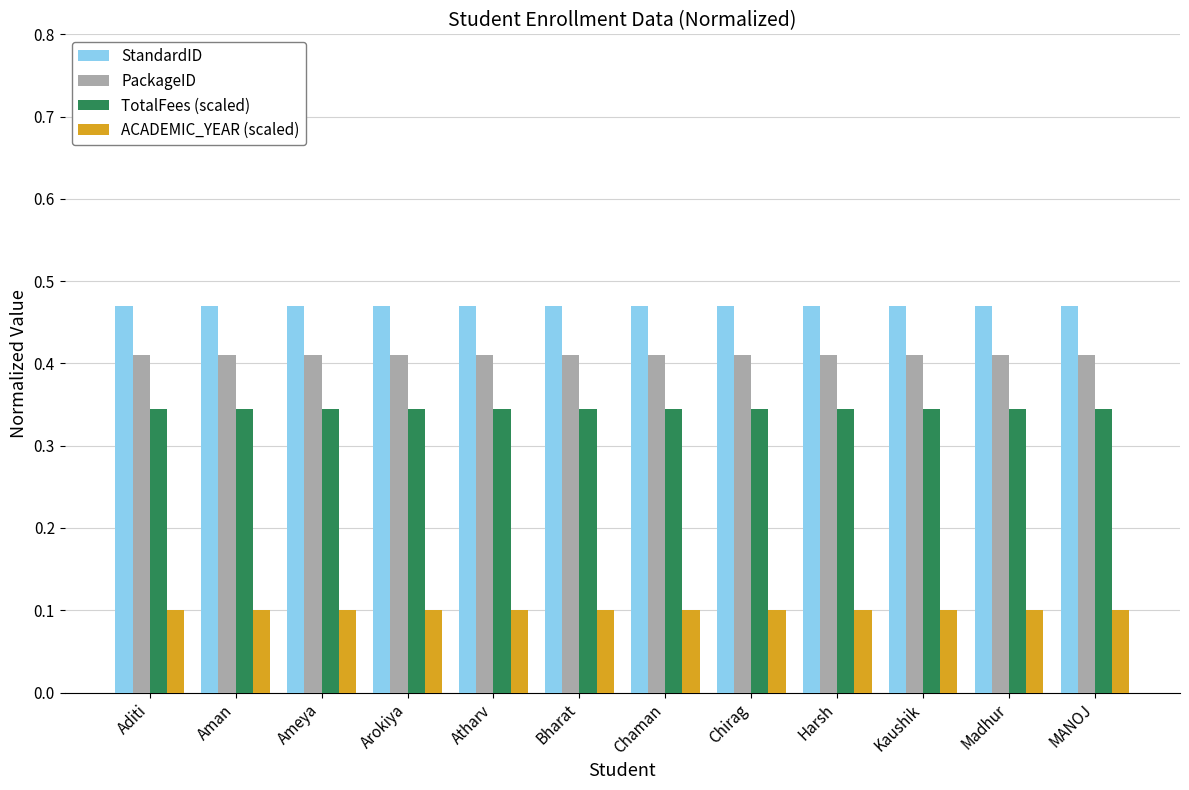

The ACADEMIC_YEAR (scaled) series shows 0.1 at Atharv. True or false?

True